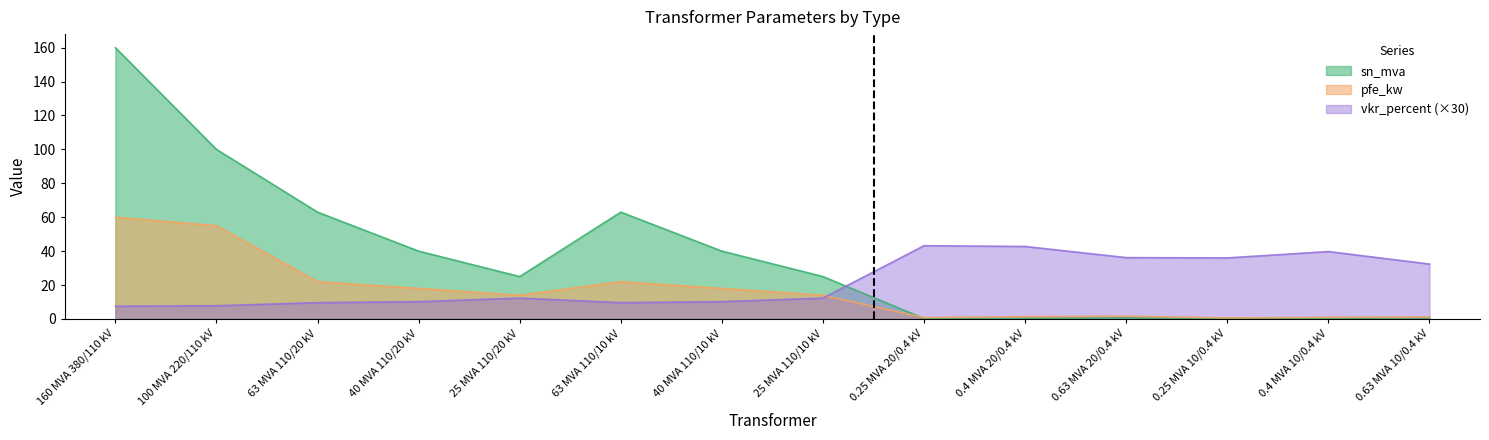

Rank the categories by vkr_percent value from highest to lowest.

0.25 MVA 20/0.4 kV, 0.4 MVA 20/0.4 kV, 0.4 MVA 10/0.4 kV, 0.63 MVA 20/0.4 kV, 0.25 MVA 10/0.4 kV, 0.63 MVA 10/0.4 kV, 25 MVA 110/20 kV, 25 MVA 110/10 kV, 40 MVA 110/20 kV, 40 MVA 110/10 kV, 63 MVA 110/20 kV, 63 MVA 110/10 kV, 100 MVA 220/110 kV, 160 MVA 380/110 kV